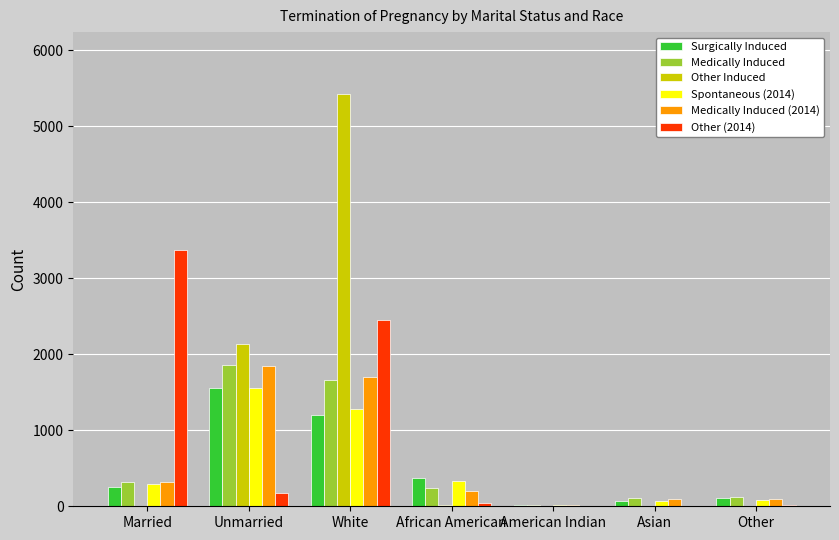

Count the number of data series in this chart.

6